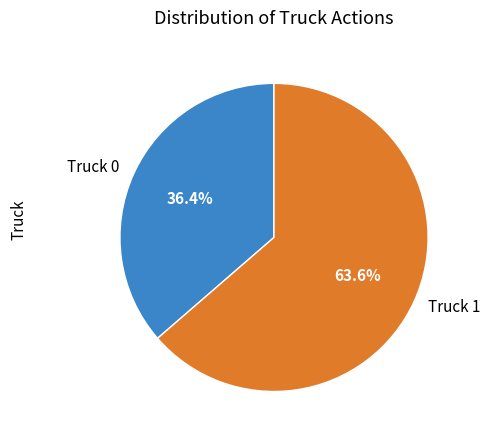

To the nearest percent, what portion does Truck 1 represent?

64%